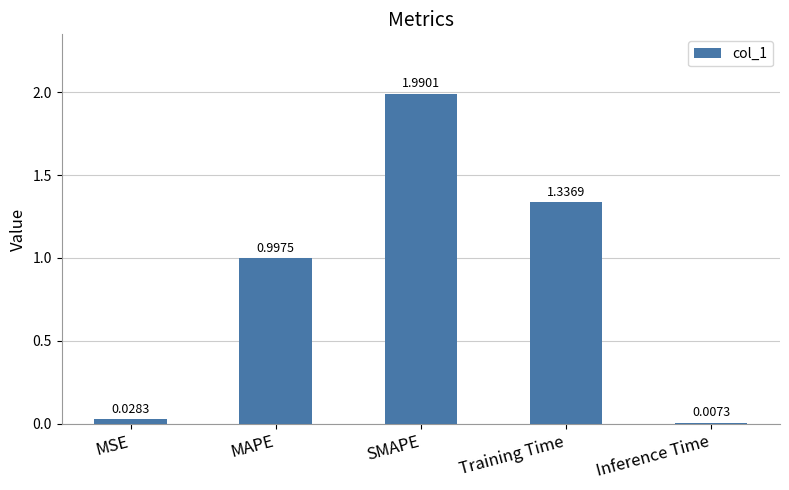

Which category has the highest value across all series?

SMAPE